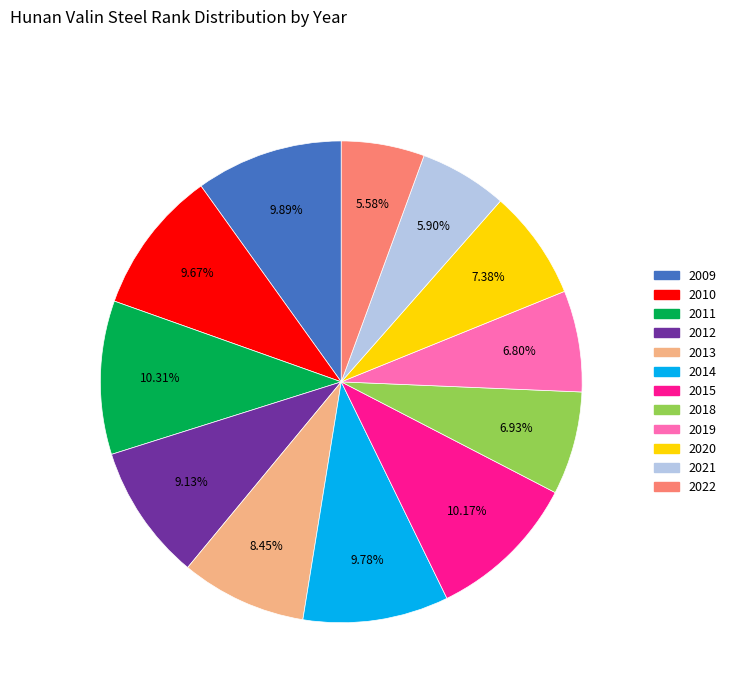

To the nearest percent, what is the average slice percentage?

8%